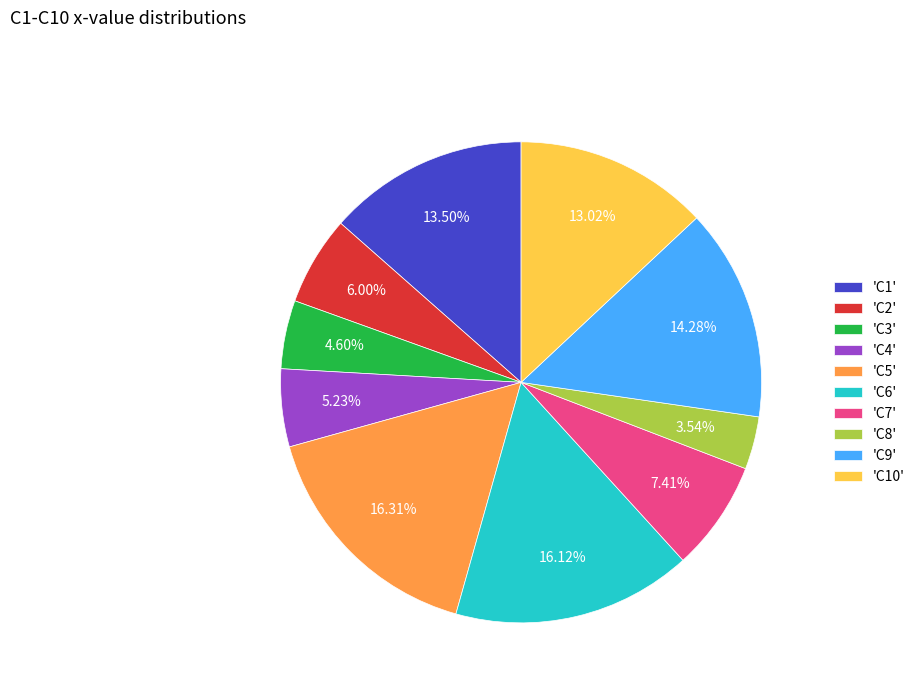

Combined, do 'C1' and 'C10' account for over 50%?

No